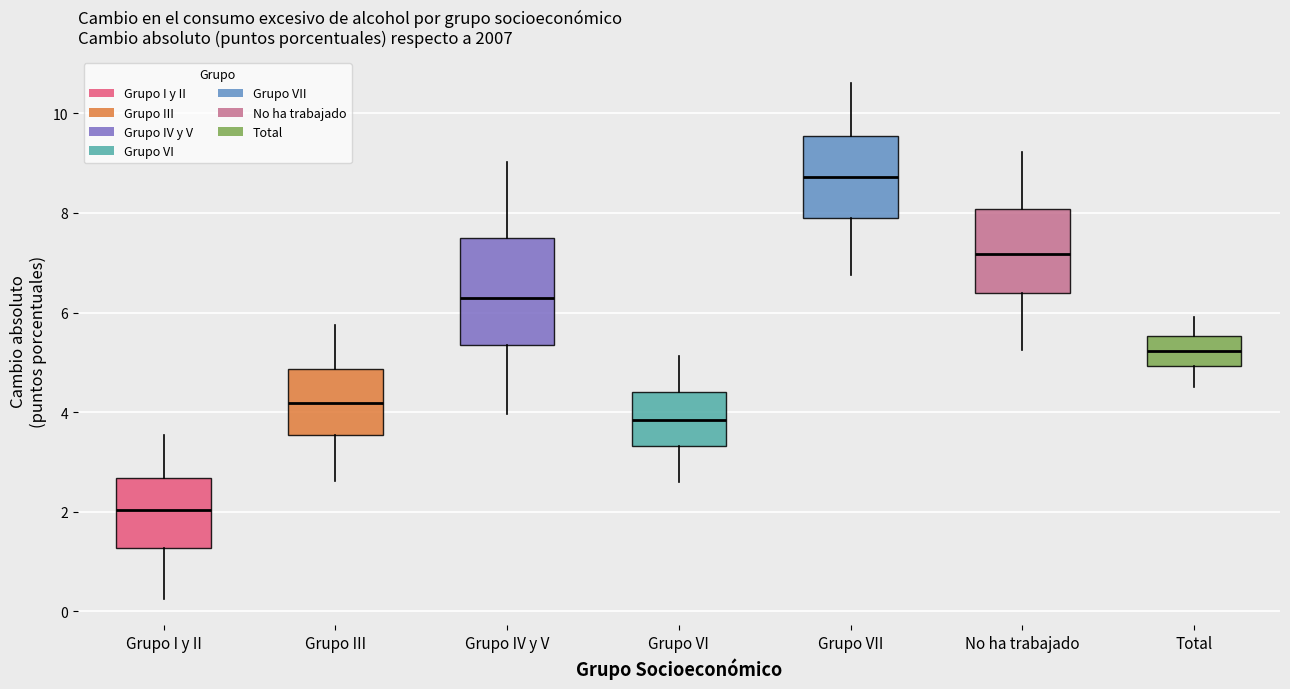

Reading left to right, transcribe this box plot: for each box, give where its median line is, the range the box spans, and where its two whiskers end, as read against the y-axis. The values are not printed on the chart, so give them approximately, as read against the axis.

Grupo I y II: median 2.0, box 1.2 to 2.6, whiskers 0.2 to 3.6
Grupo III: median 4.2, box 3.6 to 4.8, whiskers 2.6 to 5.8
Grupo IV y V: median 6.2, box 5.4 to 7.4, whiskers 4.0 to 9.0
Grupo VI: median 3.8, box 3.4 to 4.4, whiskers 2.6 to 5.2
Grupo VII: median 8.8, box 8.0 to 9.6, whiskers 6.8 to 10.6
No ha trabajado: median 7.2, box 6.4 to 8.0, whiskers 5.2 to 9.2
Total: median 5.2, box 5.0 to 5.6, whiskers 4.6 to 6.0